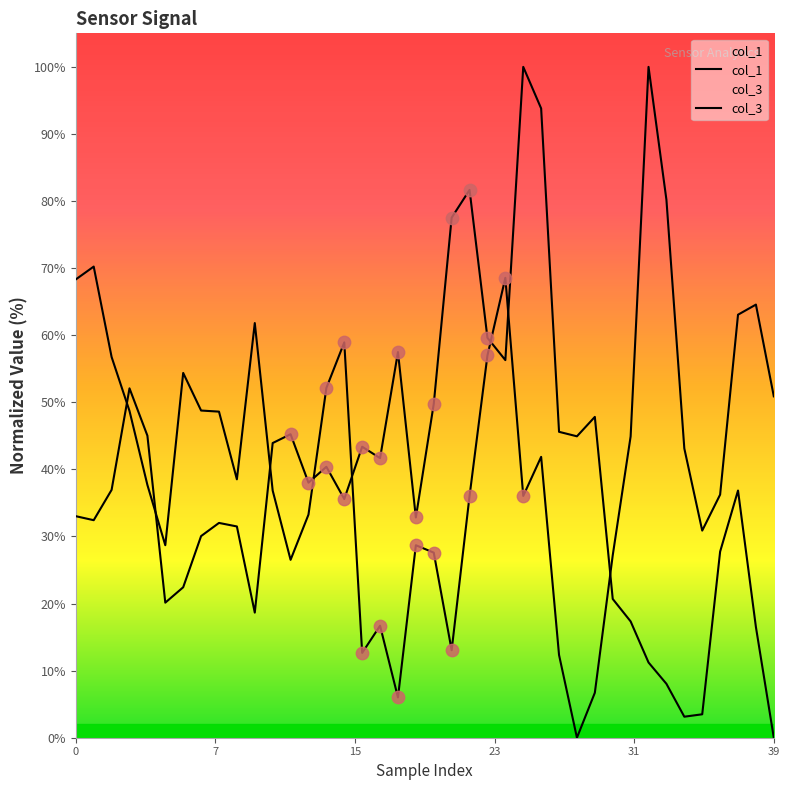

Which series has the largest total across all categories?

col_3